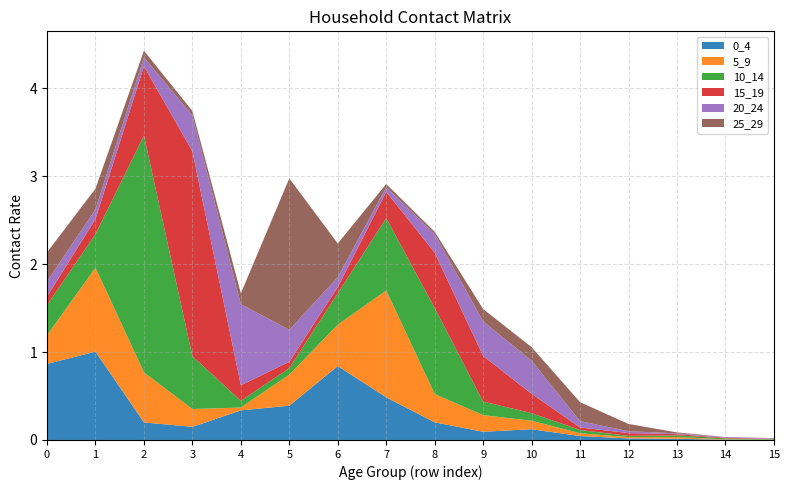

Reading right to left, what are all the values shown in this chart?

0_4: 15=0.0	14=0.0	13=0.0	12=0.0	11=0.0	10=0.1	9=0.1	8=0.2	7=0.5	6=0.8	5=0.4	4=0.3	3=0.1	2=0.2	1=1.0	0=0.9
5_9: 15=0.0	14=0.0	13=0.0	12=0.0	11=0.0	10=0.1	9=0.2	8=0.3	7=1.2	6=0.5	5=0.4	4=0.0	3=0.2	2=0.6	1=1.0	0=0.3
10_14: 15=0.0	14=0.0	13=0.0	12=0.0	11=0.0	10=0.1	9=0.2	8=1.0	7=0.8	6=0.4	5=0.1	4=0.1	3=0.6	2=2.7	1=0.4	0=0.3
15_19: 15=0.0	14=0.0	13=0.0	12=0.0	11=0.0	10=0.2	9=0.5	8=0.6	7=0.3	6=0.1	5=0.1	4=0.2	3=2.3	2=0.8	1=0.2	0=0.1
20_24: 15=0.0	14=0.0	13=0.0	12=0.0	11=0.1	10=0.4	9=0.4	8=0.2	7=0.1	6=0.1	5=0.4	4=0.9	3=0.4	2=0.1	1=0.1	0=0.2
25_29: 15=0.0	14=0.0	13=0.0	12=0.1	11=0.2	10=0.2	9=0.1	8=0.0	7=0.0	6=0.4	5=1.7	4=0.1	3=0.0	2=0.1	1=0.2	0=0.3